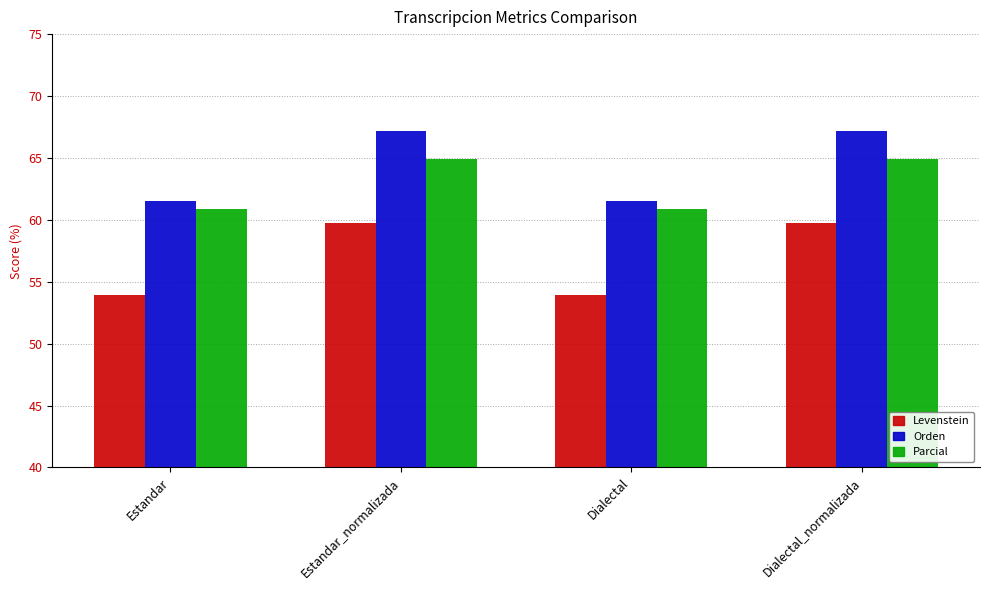

What is the total value across all series at Dialectal_normalizada?

191.9